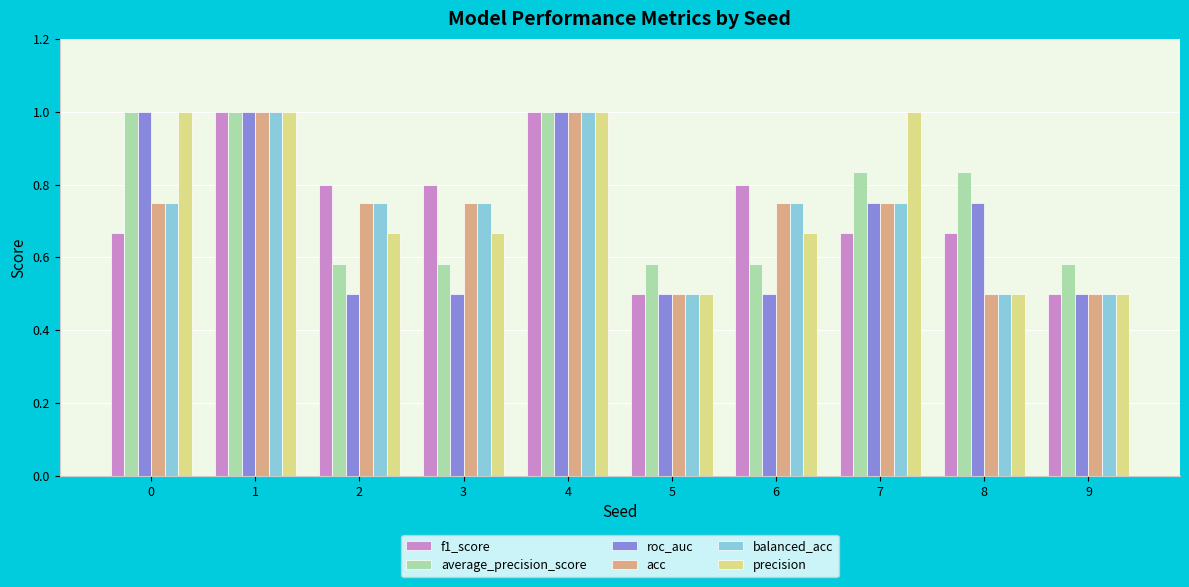

Is it true that roc_auc equals 0.8 at 2?

False